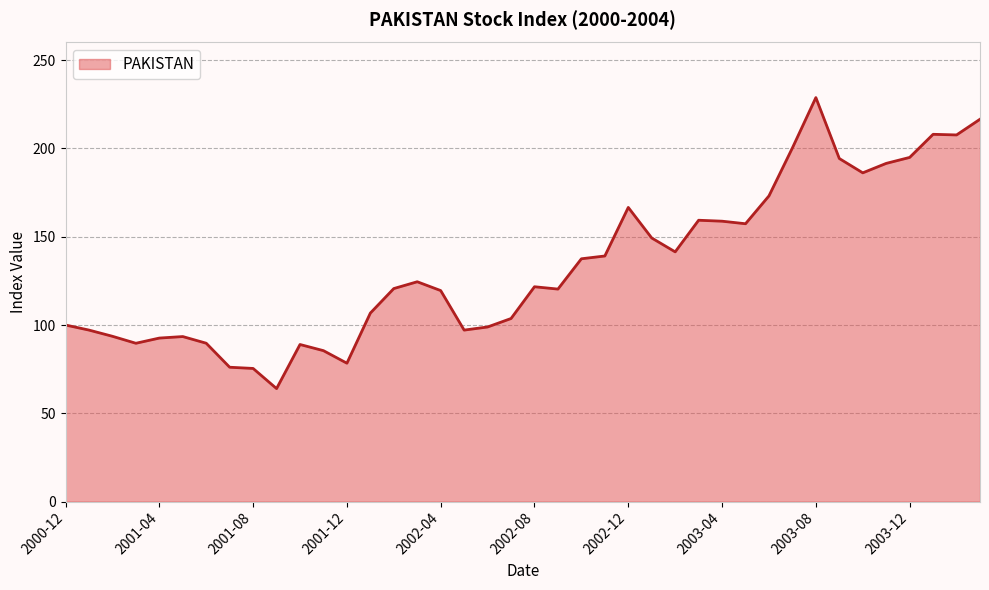

What is the smallest value displayed?

64.0